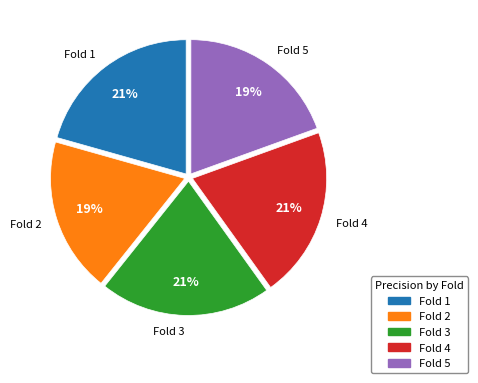

What is the ratio of the value at Fold 1 to the value at Fold 4?

1.0